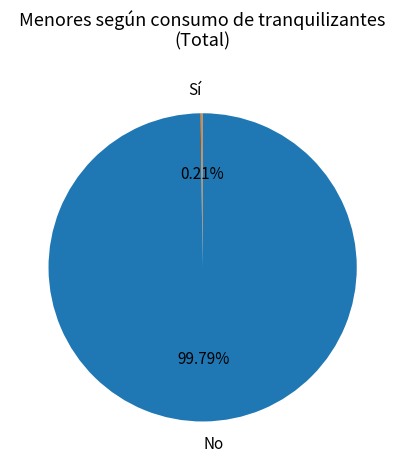

Does No account for over 50% of the chart?

Yes